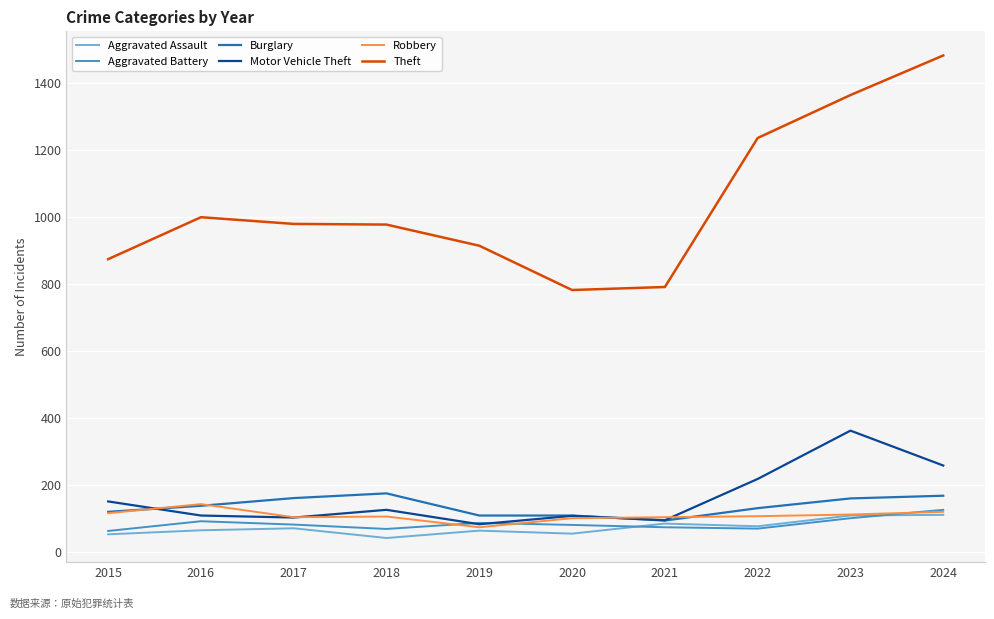

What is the smallest value displayed?

43